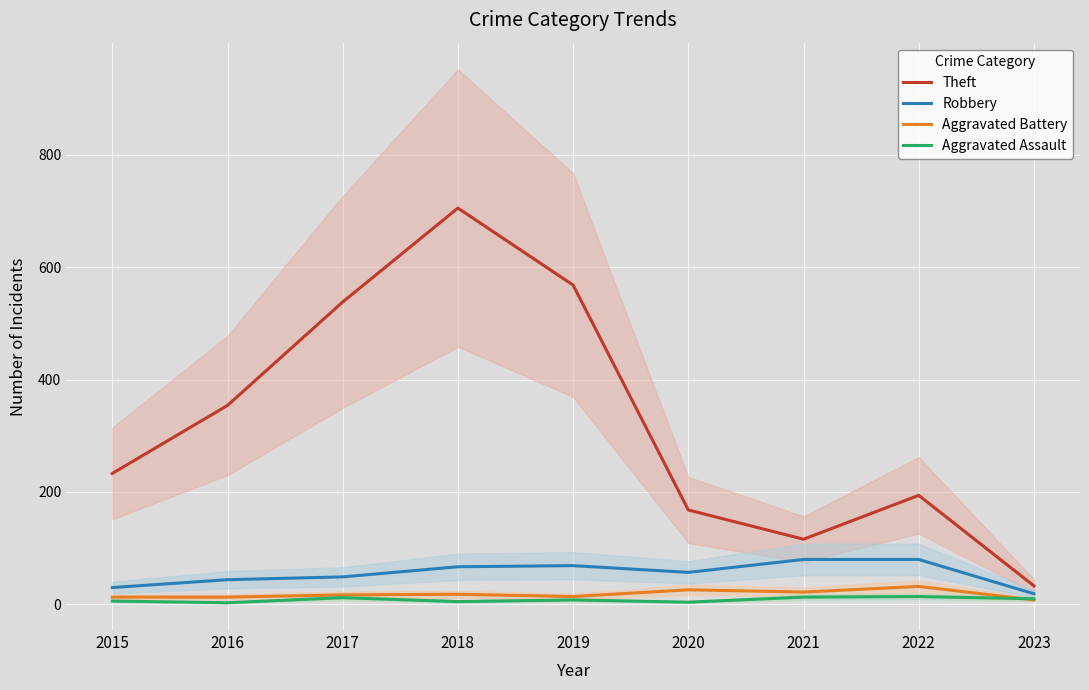

What is the value of the Aggravated Assault point at the 6th from the left?

4